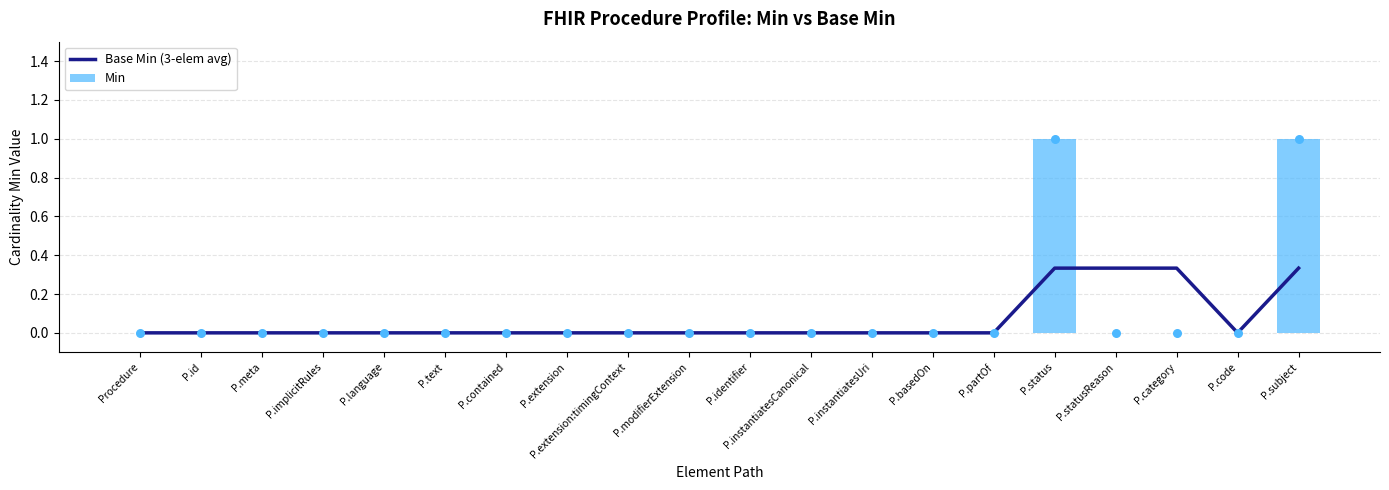

Is the value of Min at P.id greater than the value of Base Min (3-elem avg) at P.implicitRules?

No